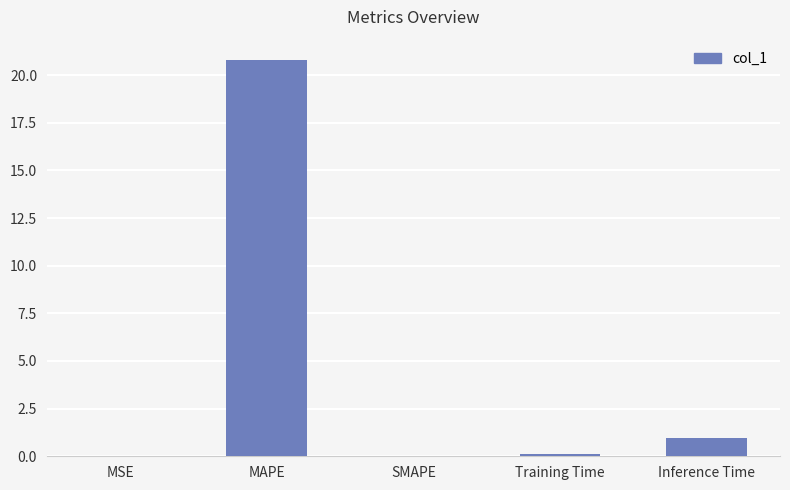

Which has a higher value, SMAPE or Inference Time?

Inference Time